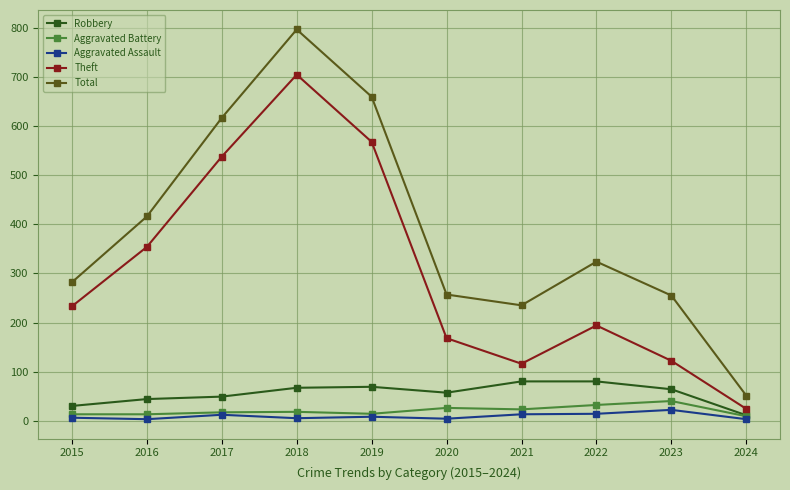

Where is the first local maximum for Total?

2018